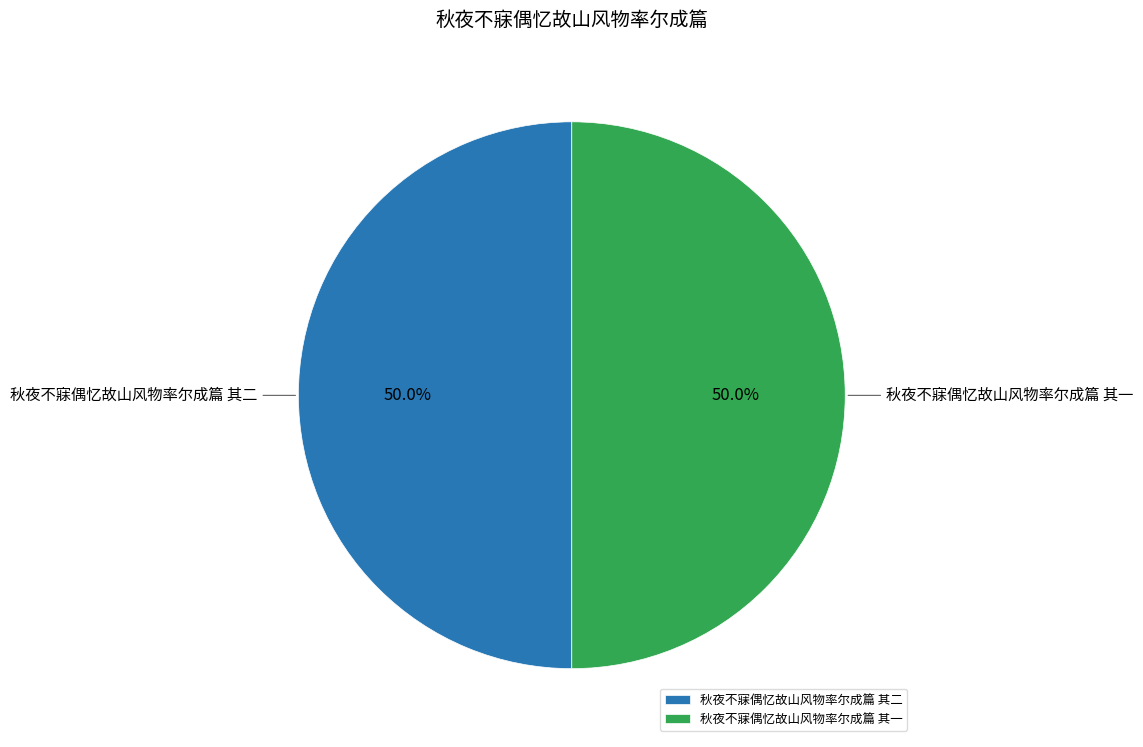

To the nearest percent, what is the combined percentage of 秋夜不寐偶忆故山风物率尔成篇 其二 and 秋夜不寐偶忆故山风物率尔成篇 其一?

100%